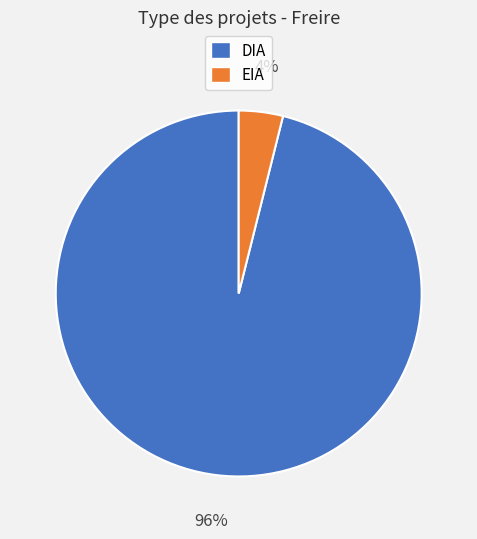

To the nearest percent, what percentage of the pie is EIA?

4%